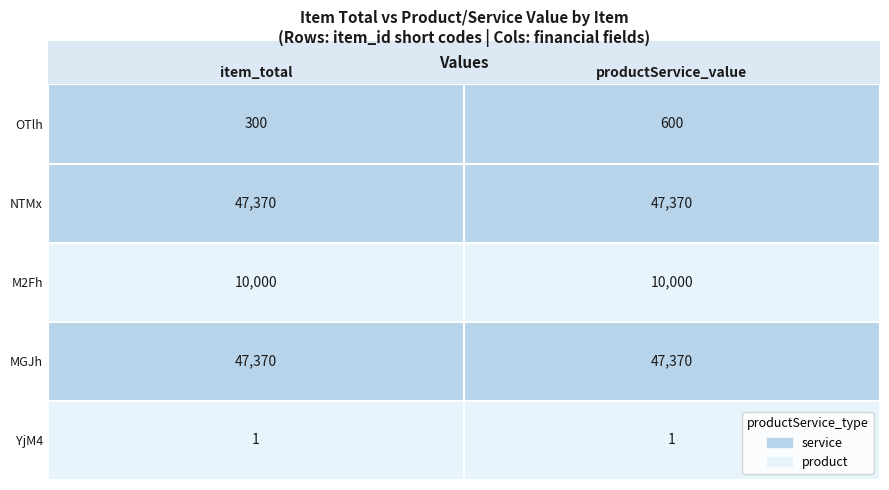

How many values in the item_total series exceed 10000?

2